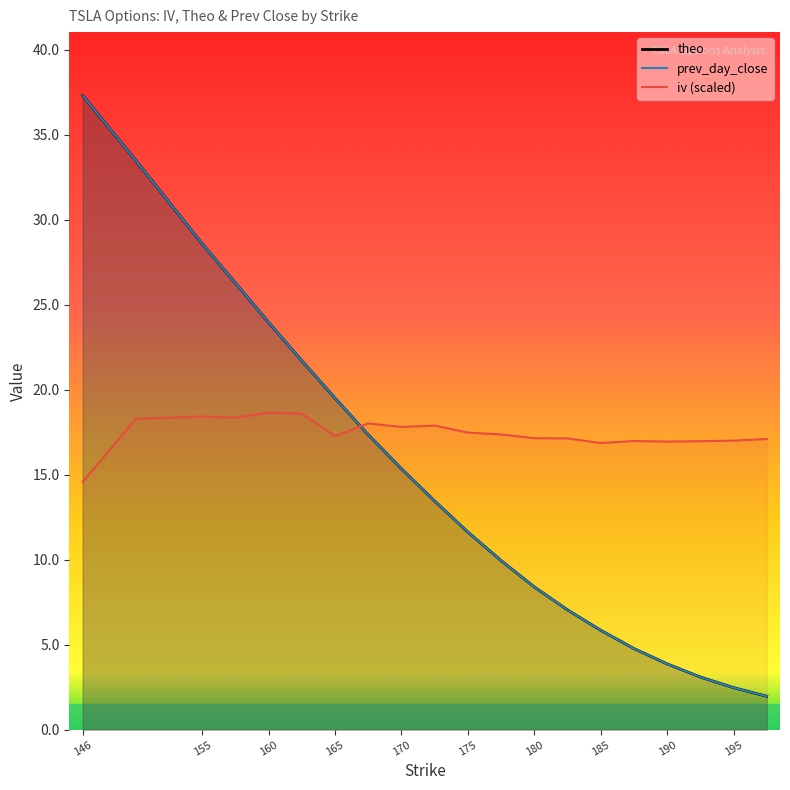

Where is iv nearest to the value 16?

185